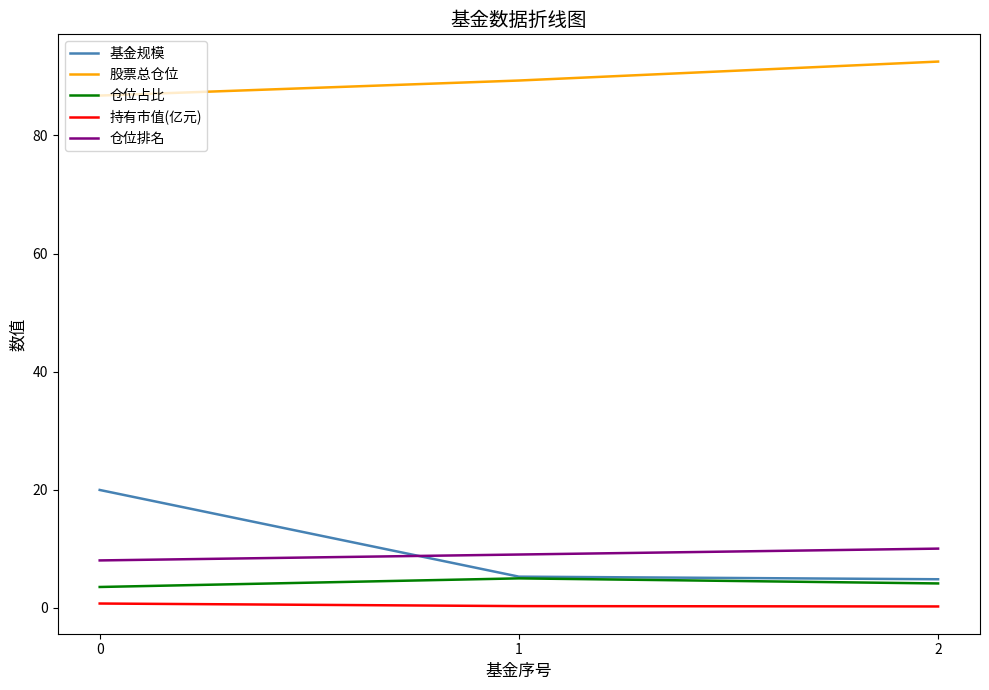

Which series has the largest range (max minus min)?

基金规模